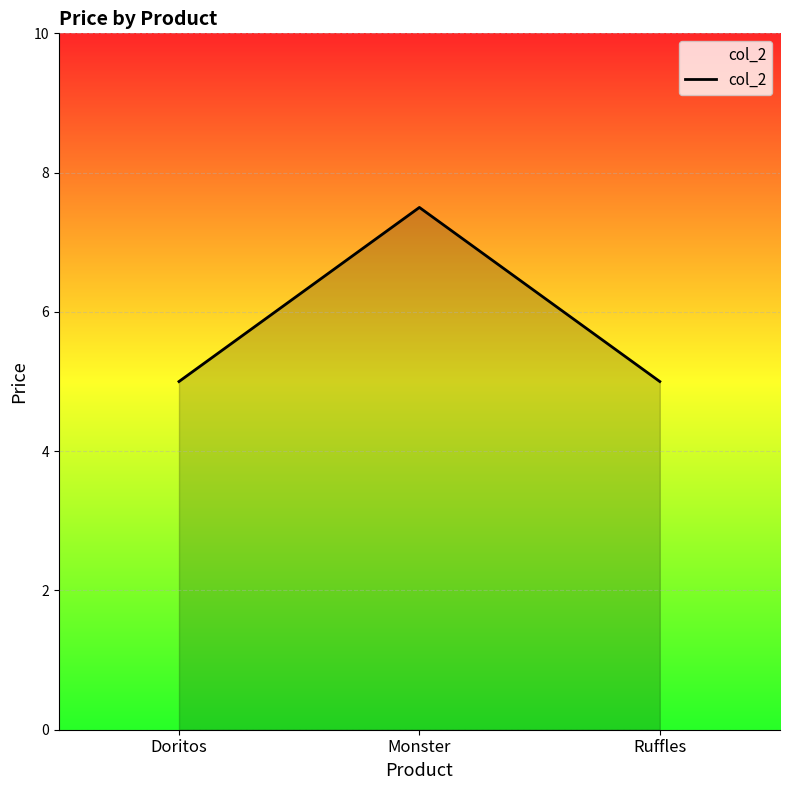

How many lines are shown in the chart?

1